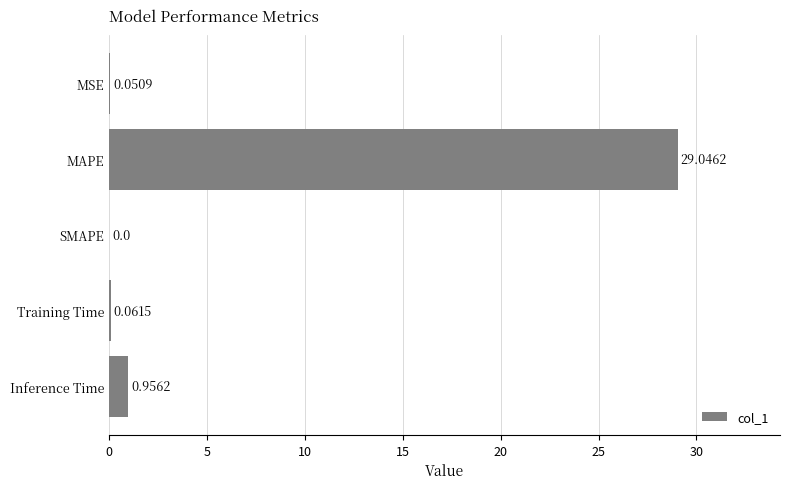

Where is the data nearest to the value 14?

Inference Time